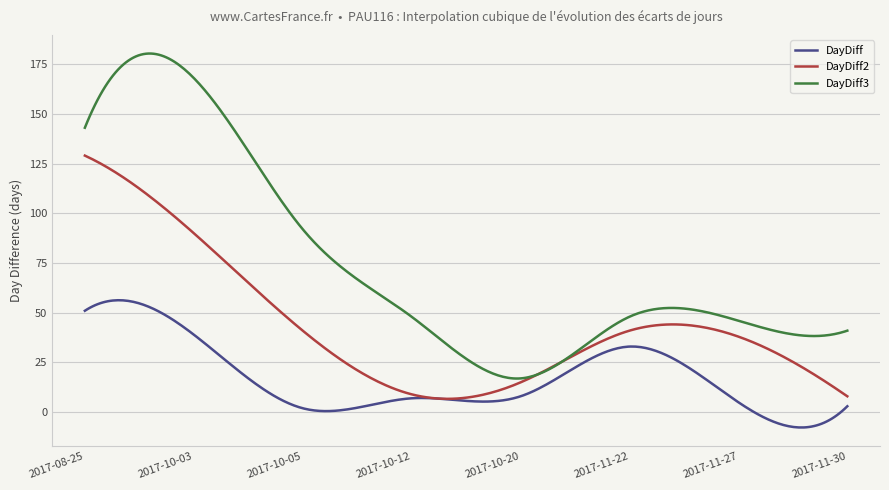

What is the maximum value for DayDiff2?

129.0